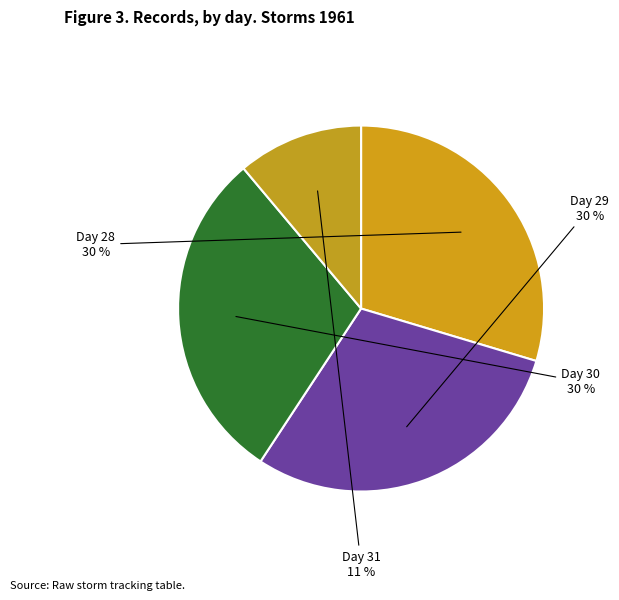

To the nearest percent, what percentage of the pie is Day 31?

11%